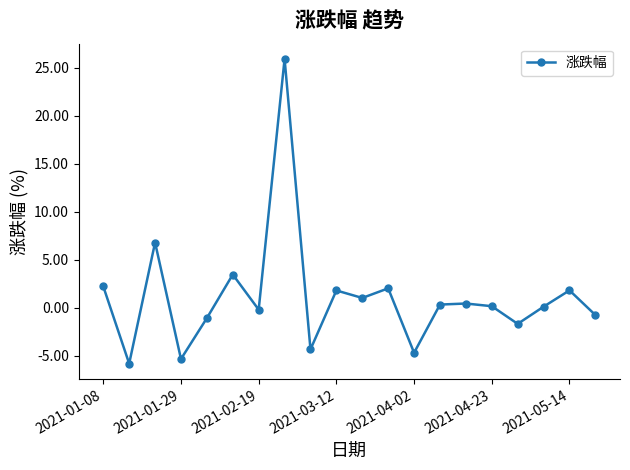

What is the value of the 12th point from the left?

2.0